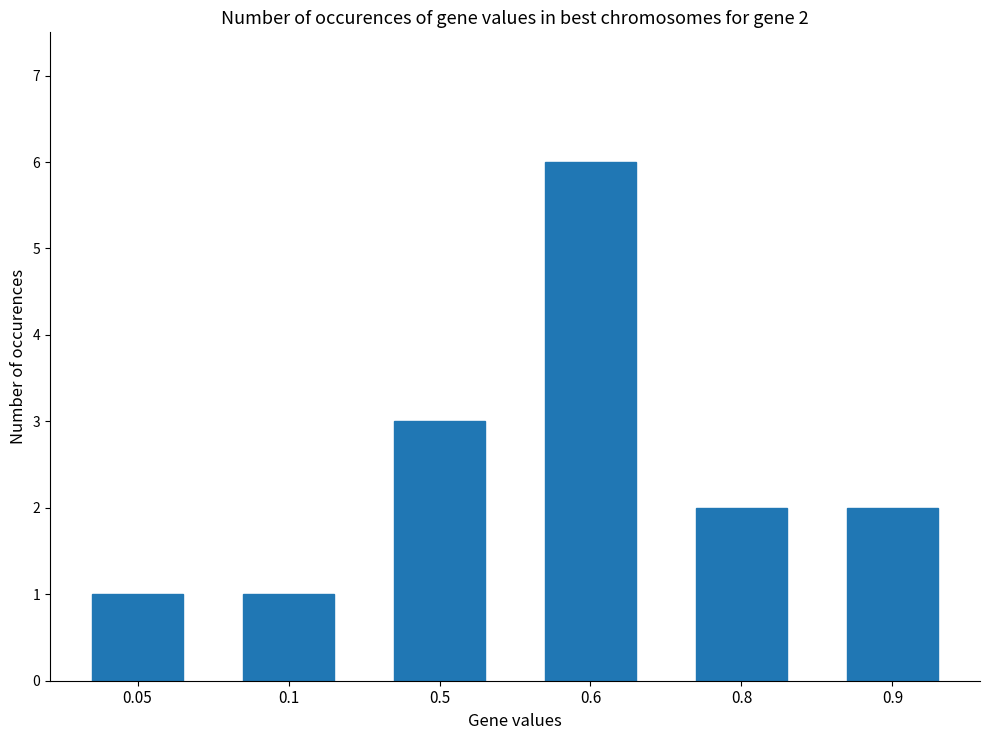

Is it true that the value at 0.5 is 1?

False